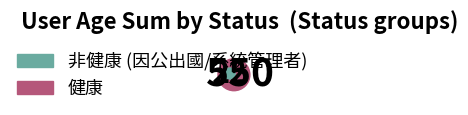

Is it true that 不存在 is 17% of the pie?

False